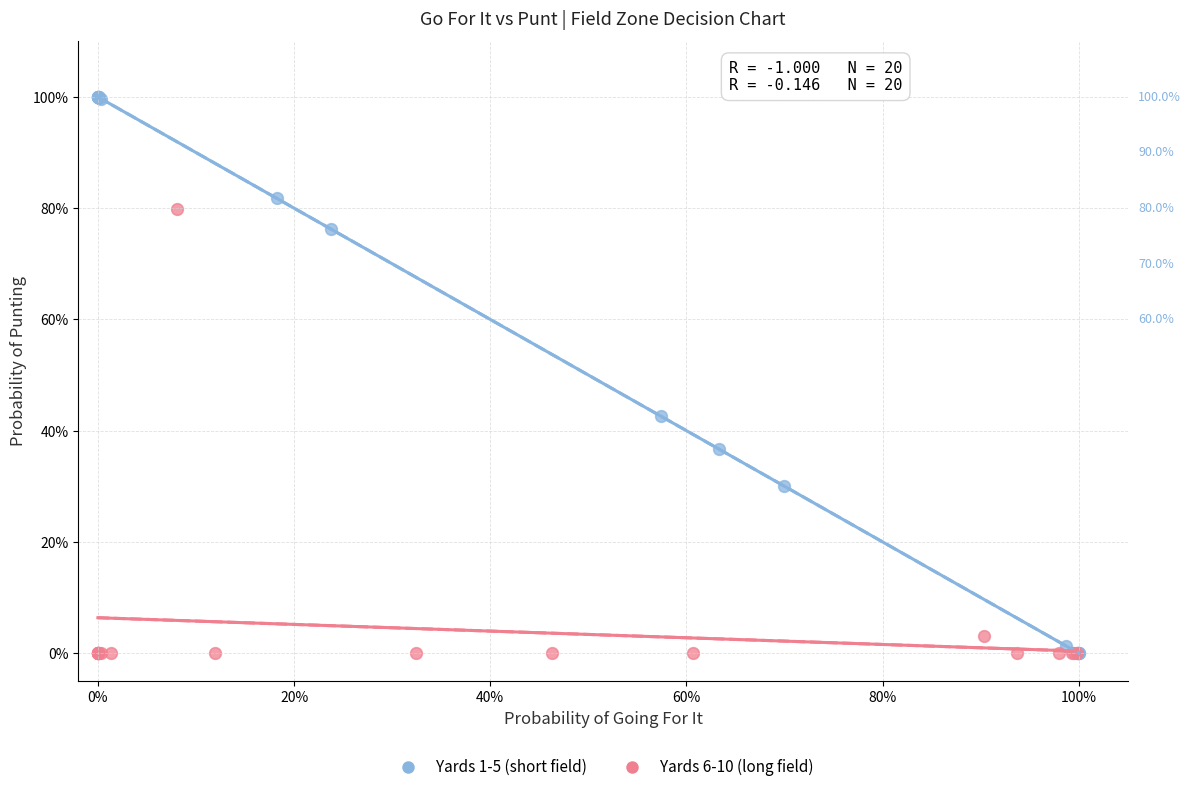

What are all the series names shown in the legend?

Yards 1-5 (short field), Yards 6-10 (long field)